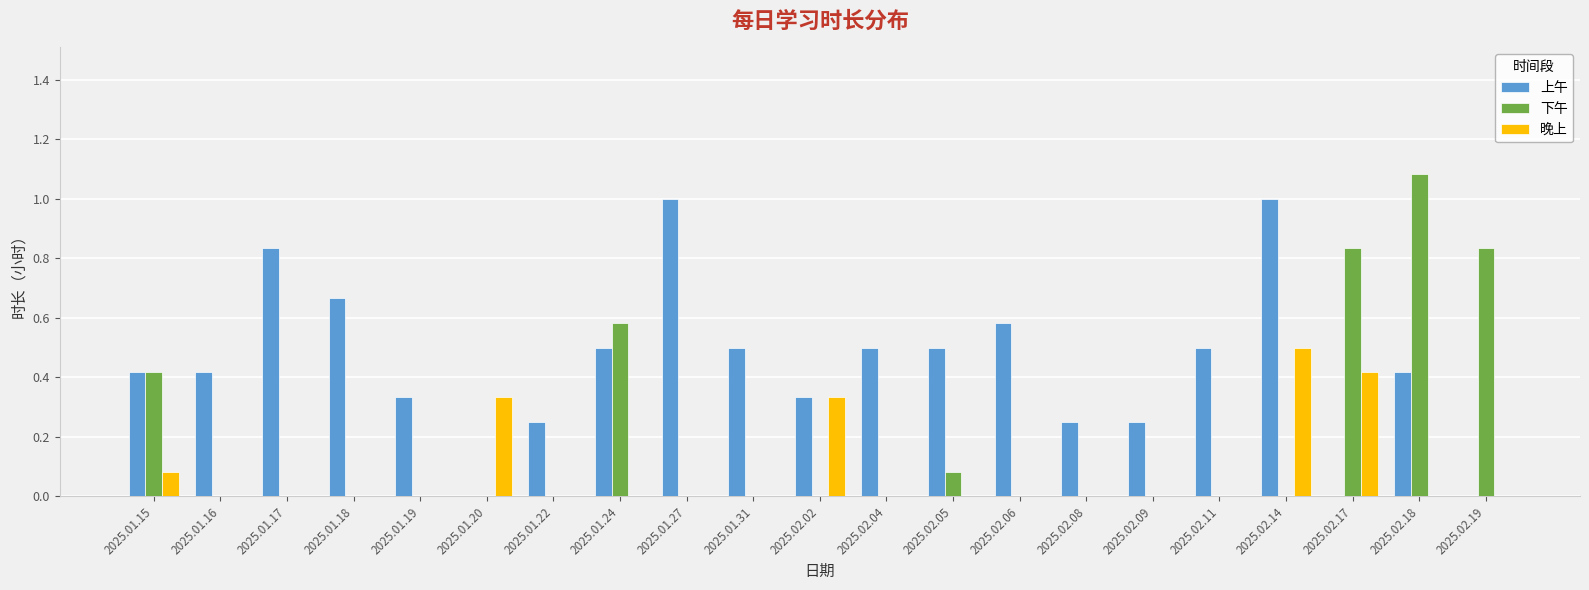

Are the bars horizontal?

No